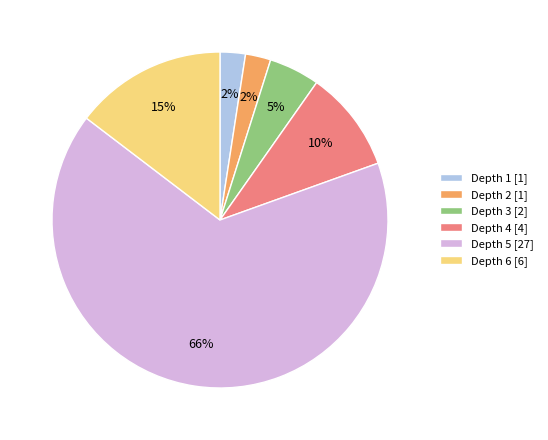

What percentage is the Depth 4 slice, to the nearest percent?

10%